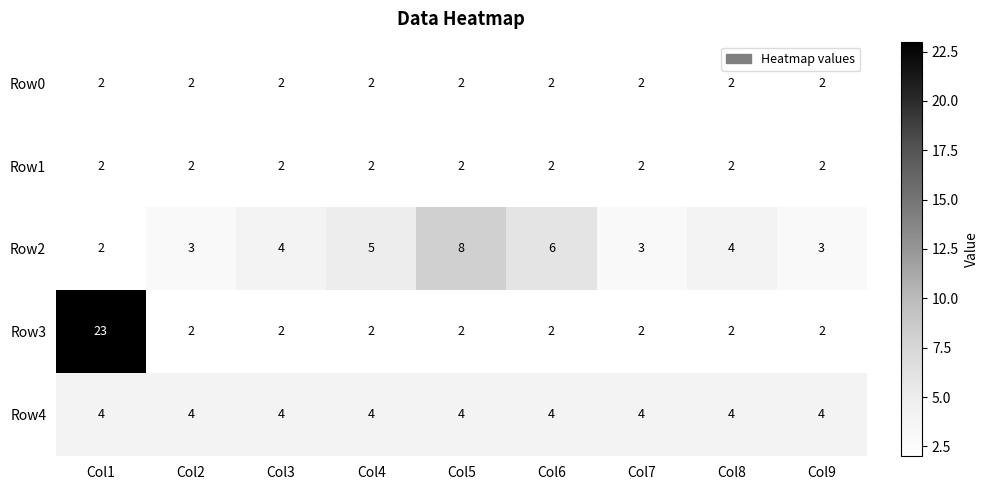

What value does the Row2 series have at Col8?

4